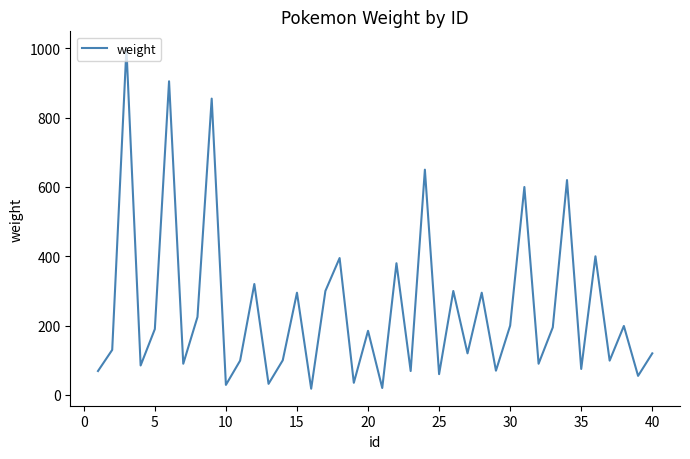

Does the chart have visible grid lines?

No